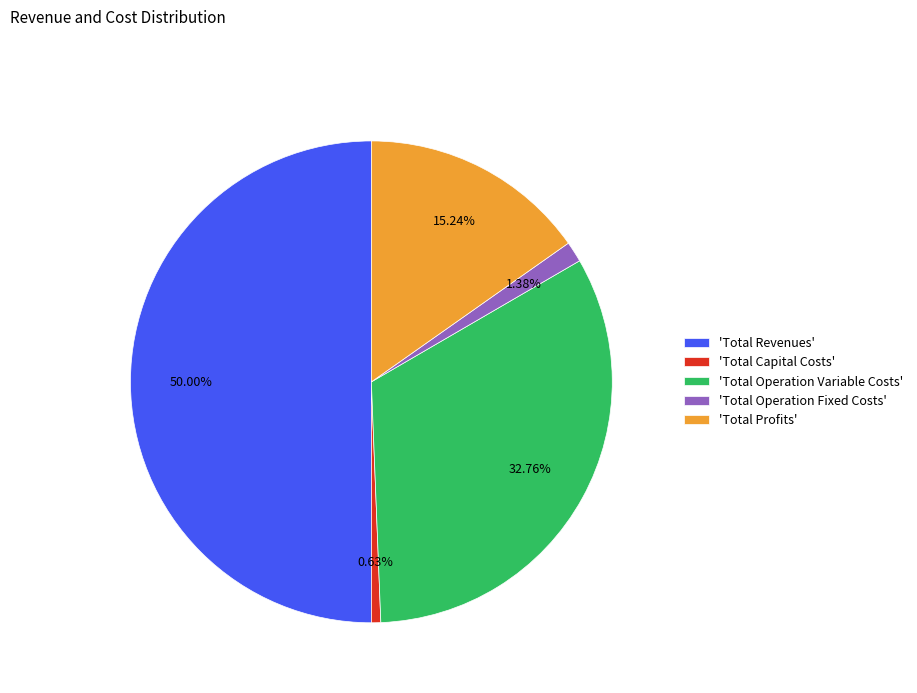

Rank the categories by value from highest to lowest.

'Total Revenues', 'Total Operation Variable Costs', 'Total Profits', 'Total Operation Fixed Costs', 'Total Capital Costs'